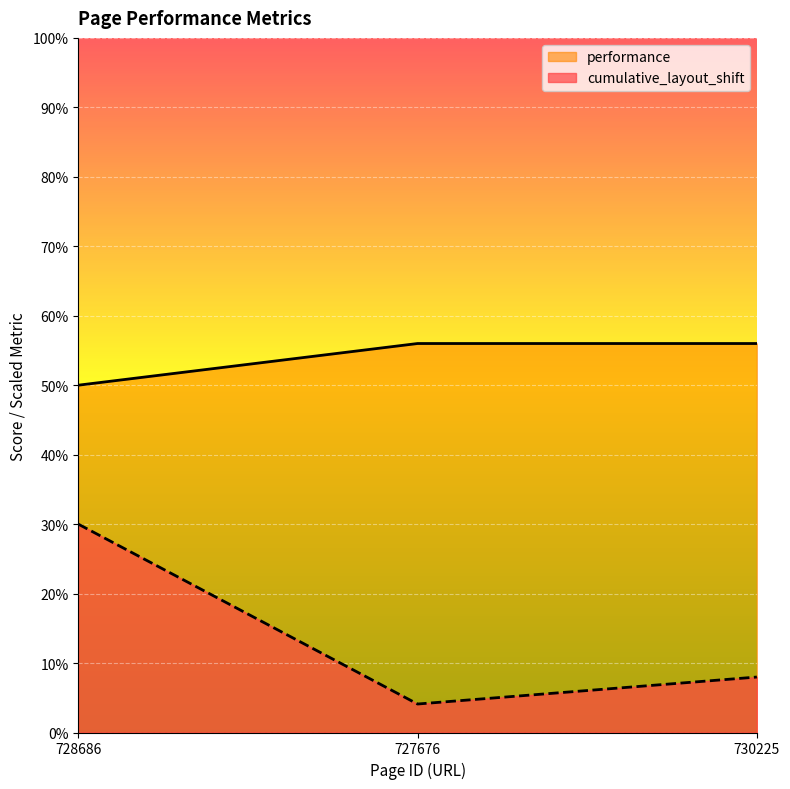

What is the value of the performance point at the 3rd from the left?

56.0